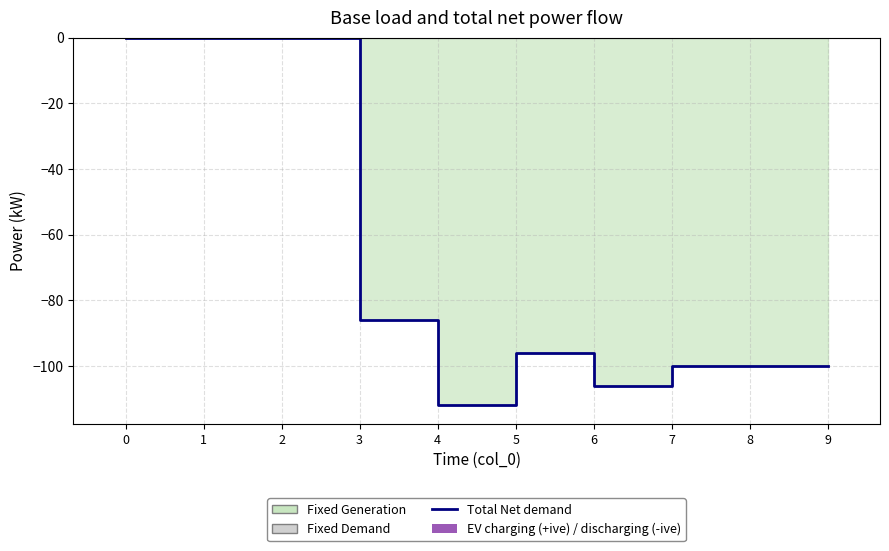

List the labels in order of Total Net demand value, largest first.

0, 1, 2, 3, 5, 7, 8, 9, 6, 4